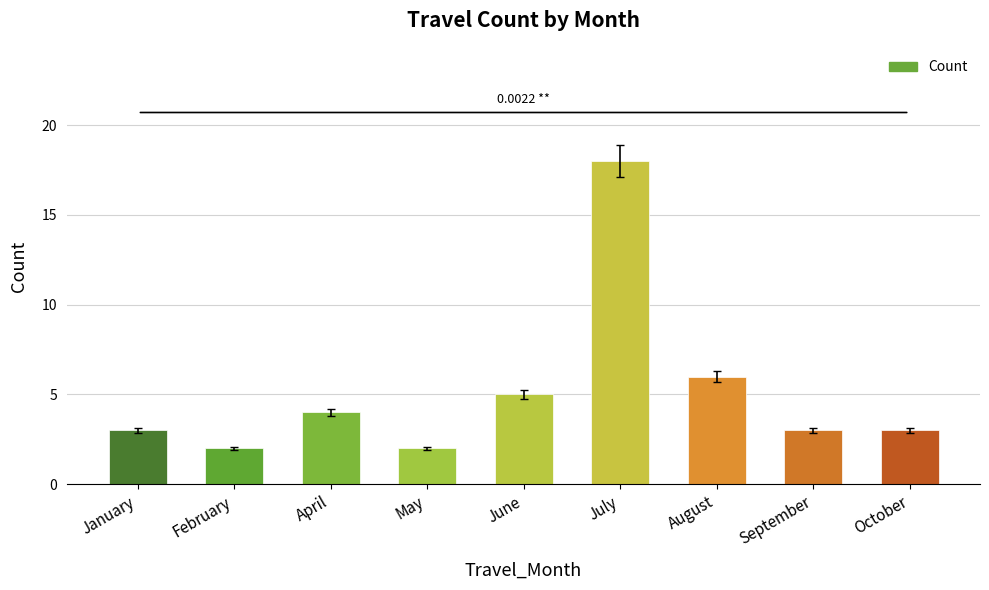

What is the label of the 5th bar from the right?

June